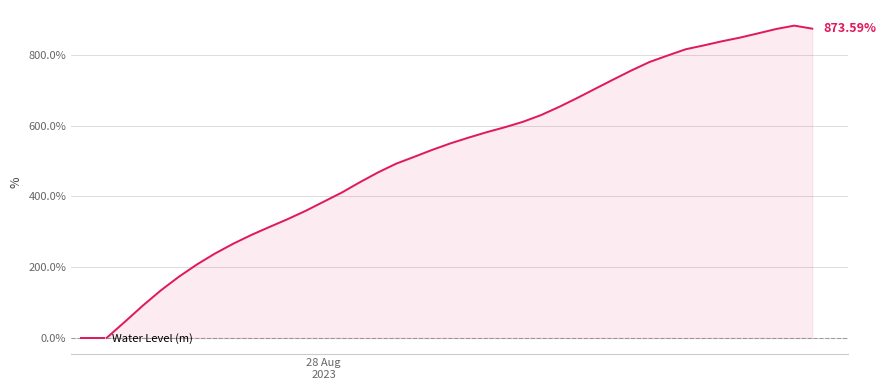

Does the chart display data point markers on the line(s)?

No